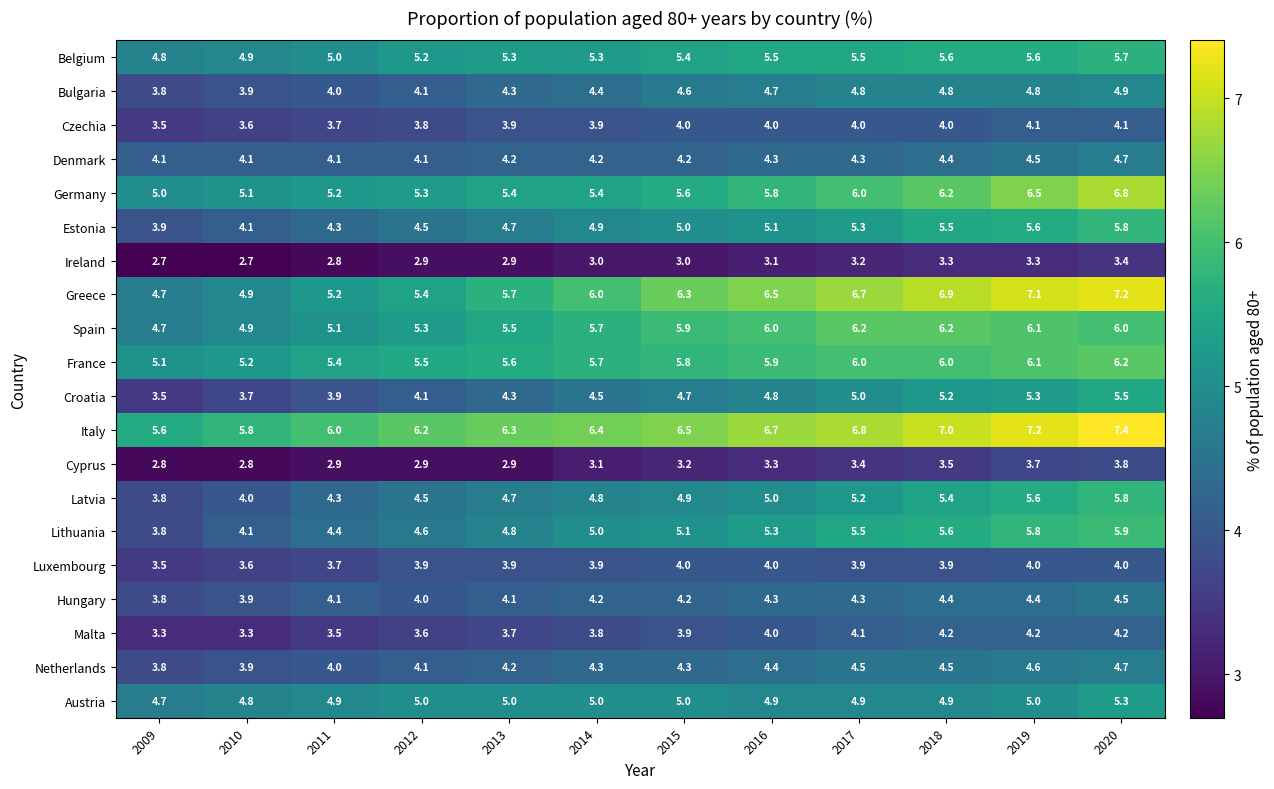

Which label corresponds to the largest value in the chart?

2020